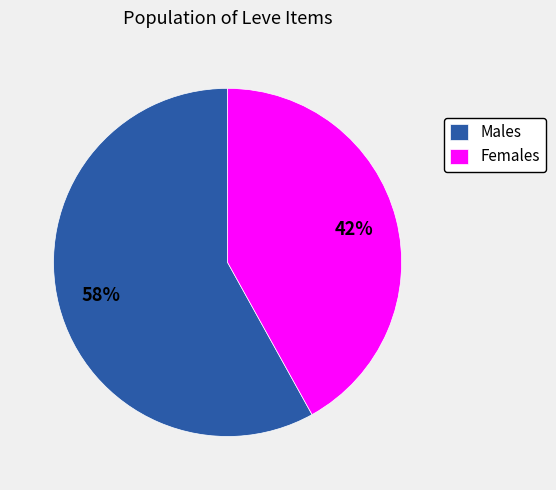

To the nearest percent, what percentage of the pie is Males?

58%